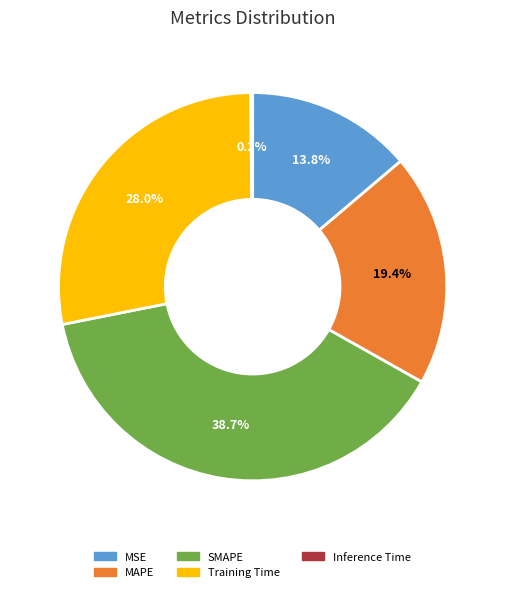

To the nearest percent, what is the average slice percentage?

20%